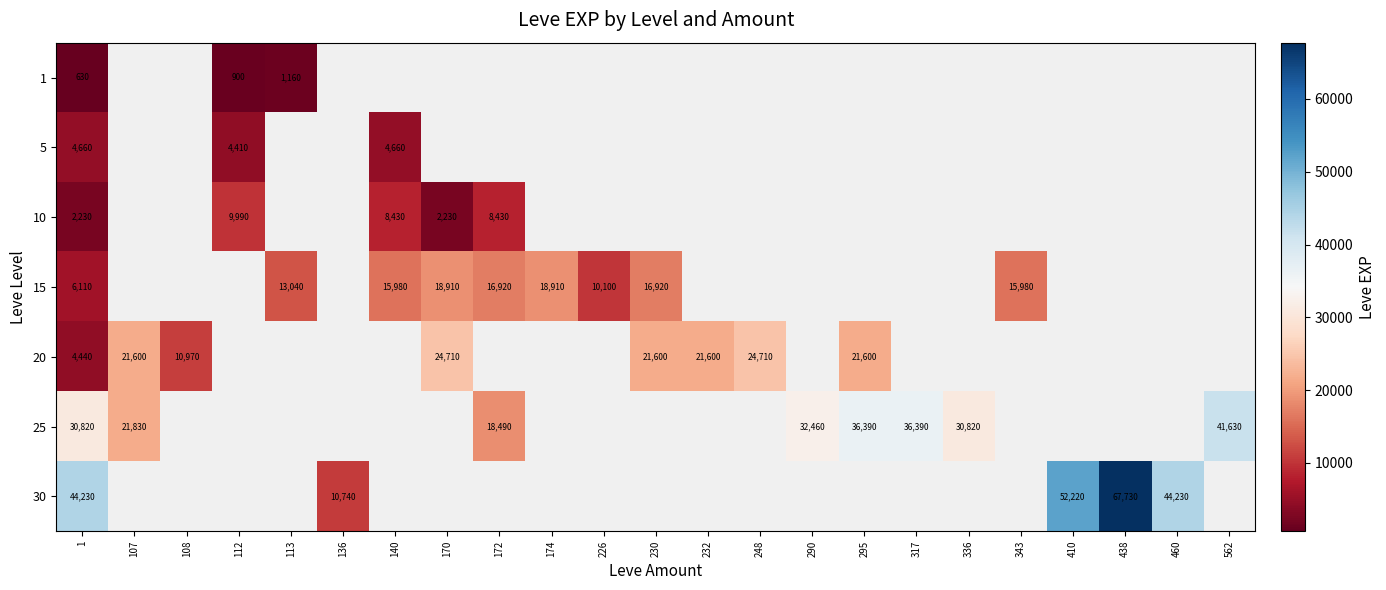

The value of 10 at 172 is 8430. True or false?

True